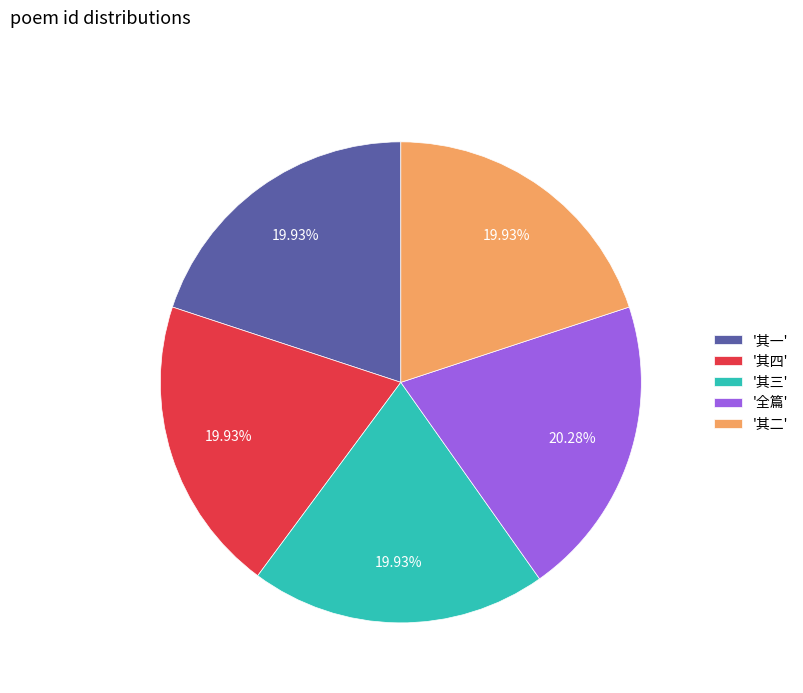

How many segments does this pie chart have?

5